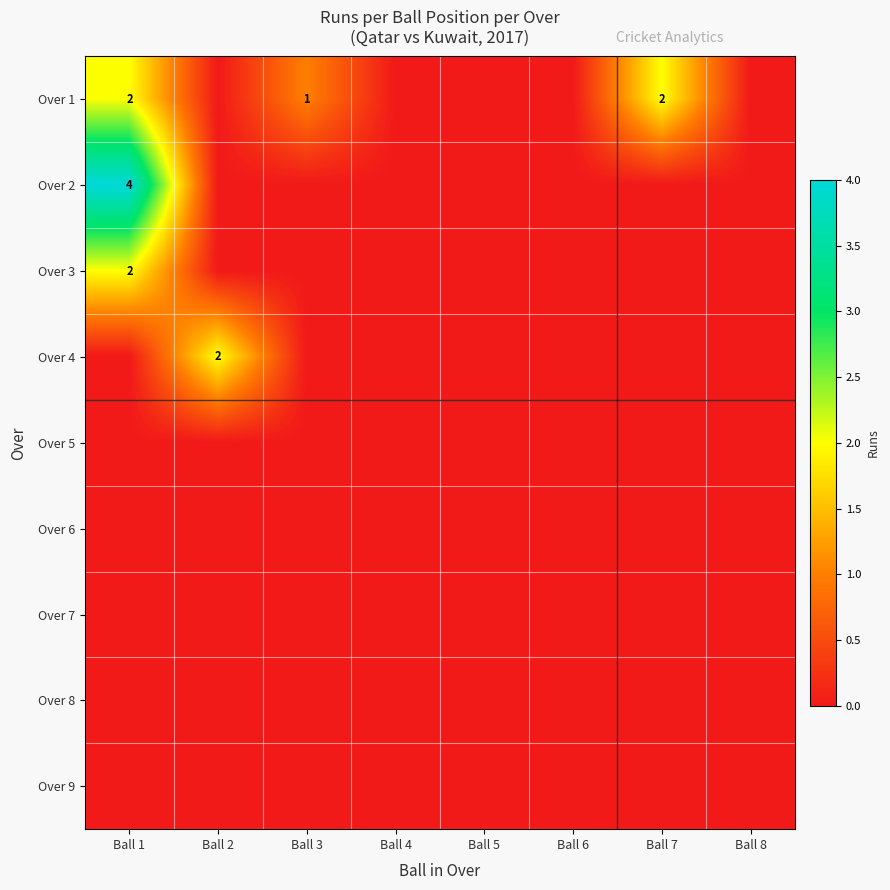

At which category is the sum across all series the highest?

Ball 1